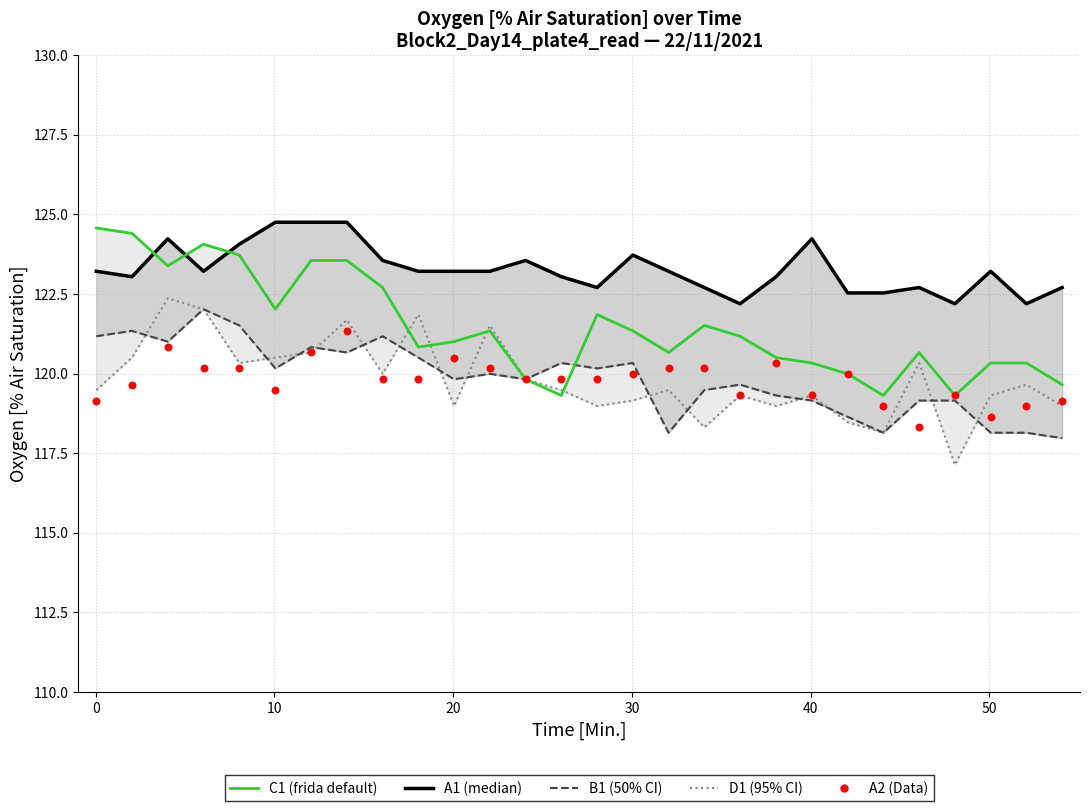

Which series has the largest Y range (max minus min)?

C1 (frida default)